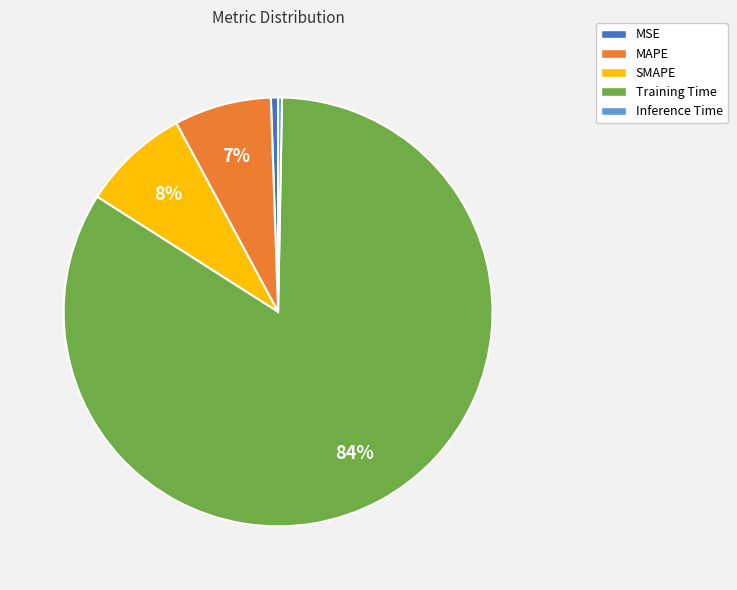

Which slice represents more than half of the pie?

Training Time